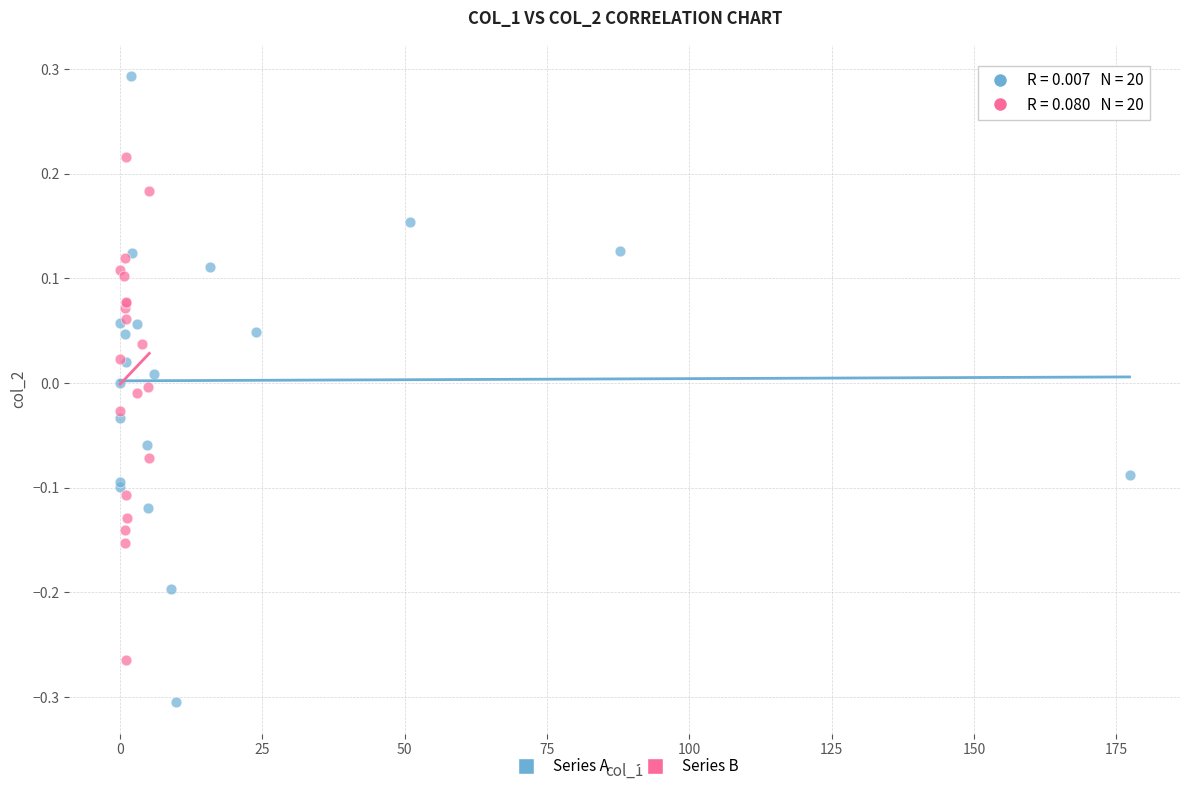

Which series has the widest spread of Y values?

Series A